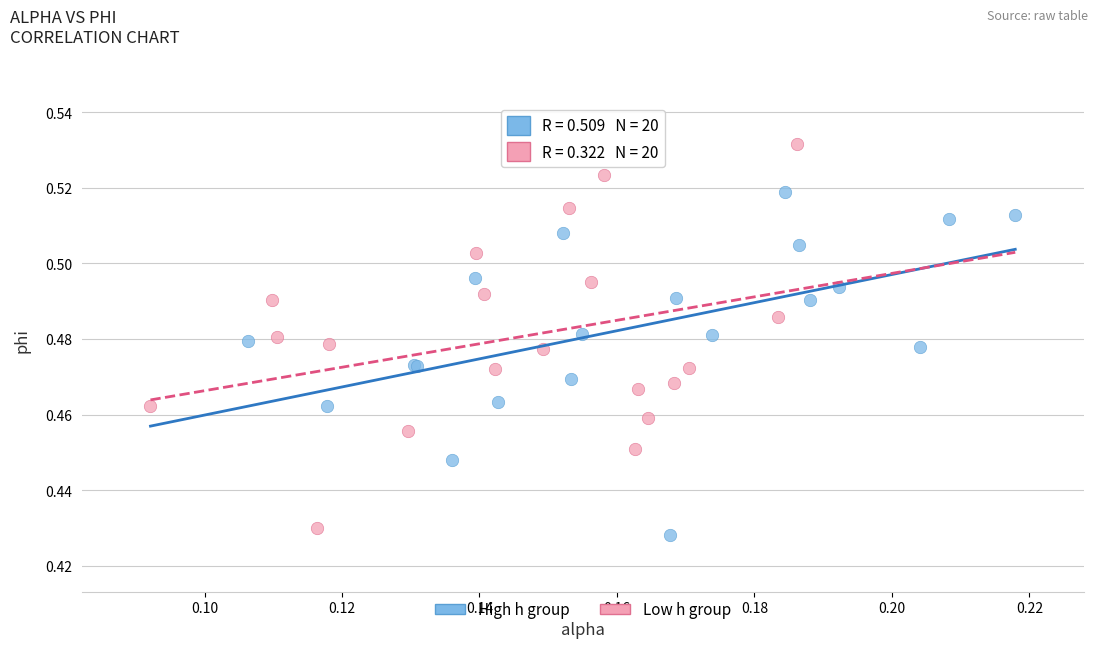

Which series reaches the maximum Y coordinate?

Low h group